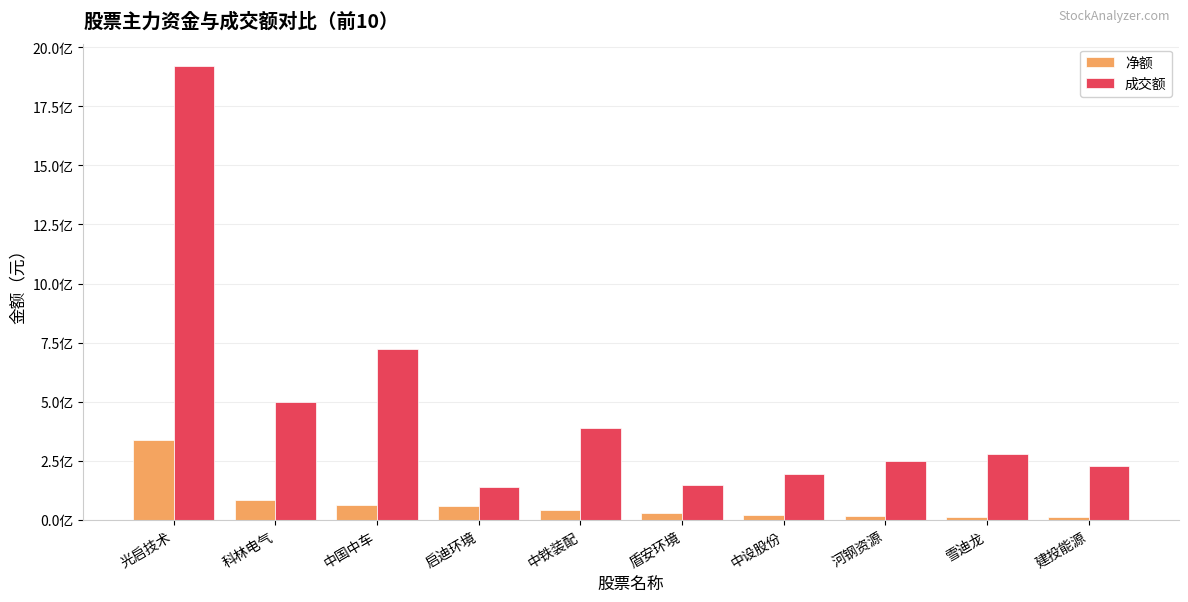

What position from the right is 中铁装配?

6